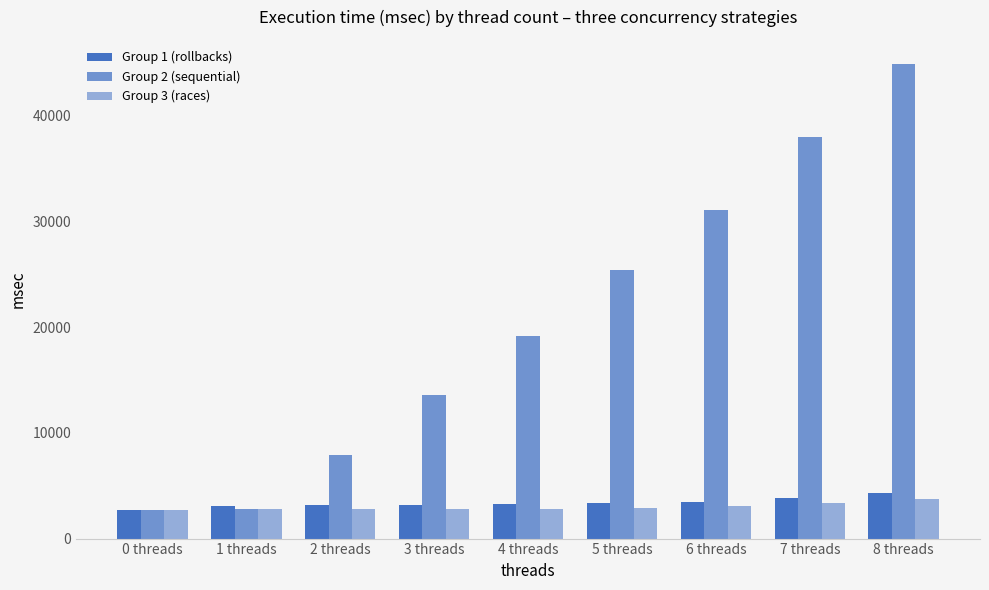

Which label corresponds to the smallest value in the chart?

0 threads